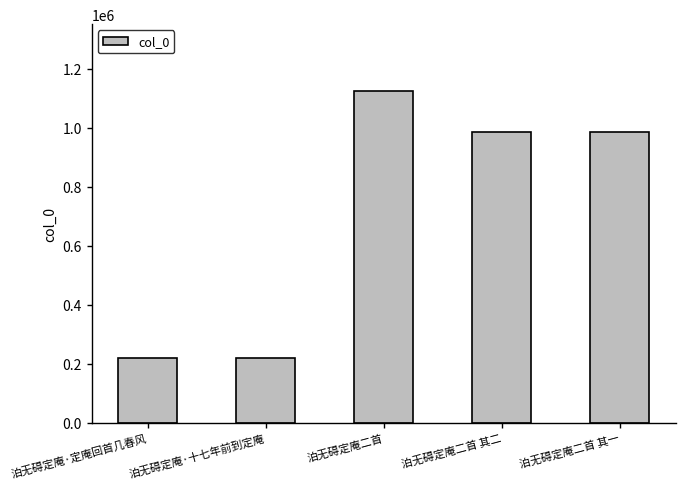

The chart shows a value of 353586 at 泊无碍定庵·十七年前到定庵. True or false?

False